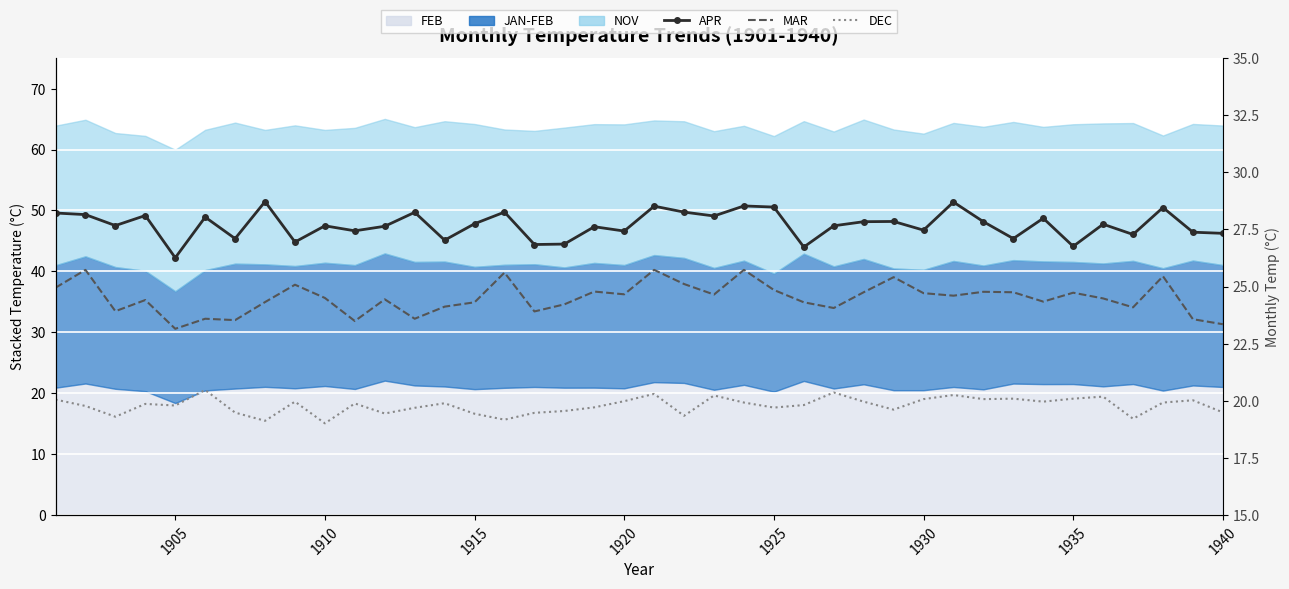

Which series has the largest total across all categories?

APR